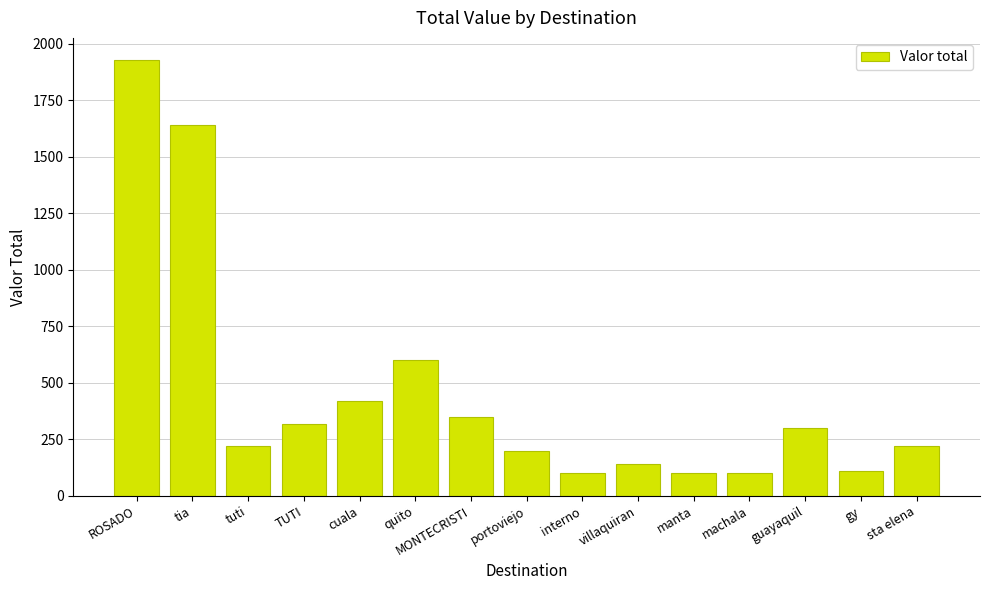

Reading left to right, list all the values displayed in this chart.

ROSADO=1930	tia=1640	tuti=220	TUTI=320	cuala=420	quito=600	MONTECRISTI=350	portoviejo=200	interno=100	villaquiran=140	manta=100	machala=100	guayaquil=300	gy=110	sta elena=220